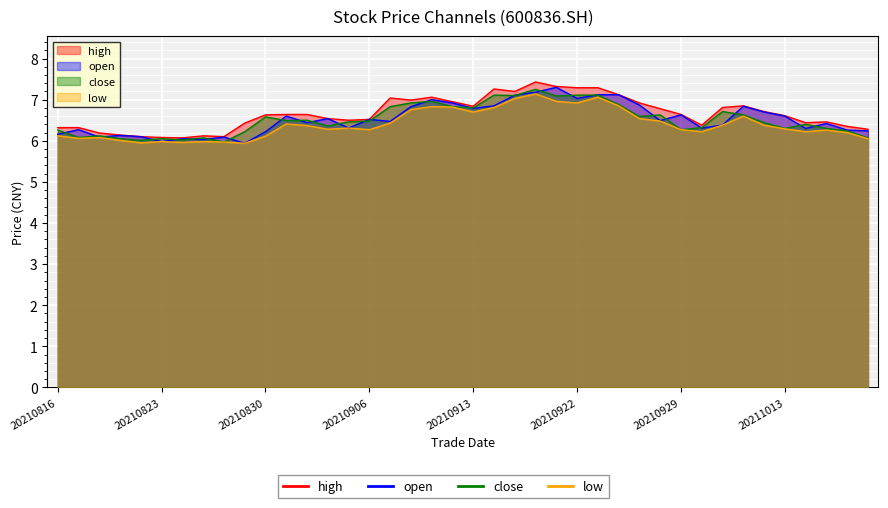

How many data points in close are less than 6?

1